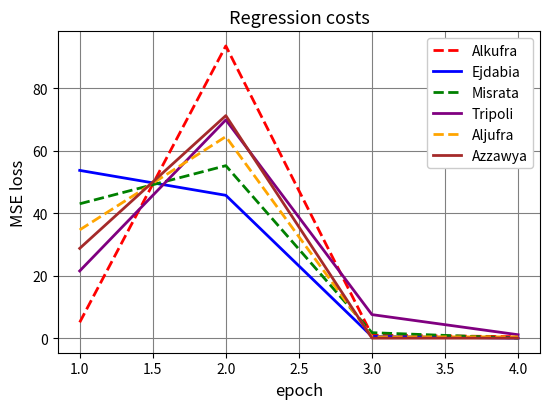

What is the total value across all series at 2.0?

400.2